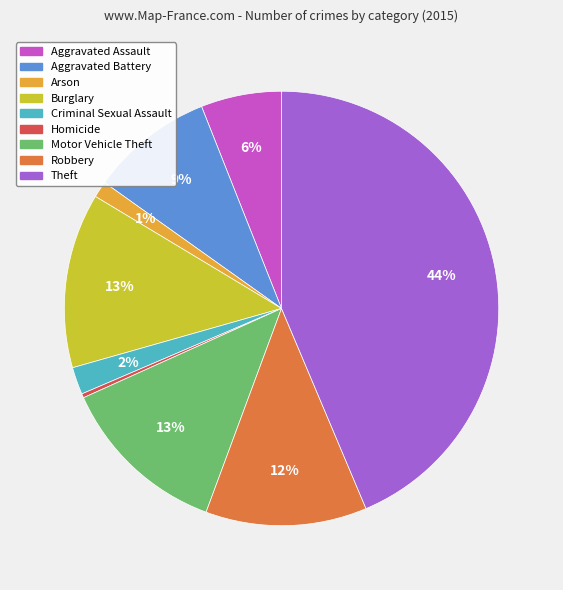

What percentage is the Burglary slice, to the nearest percent?

13%